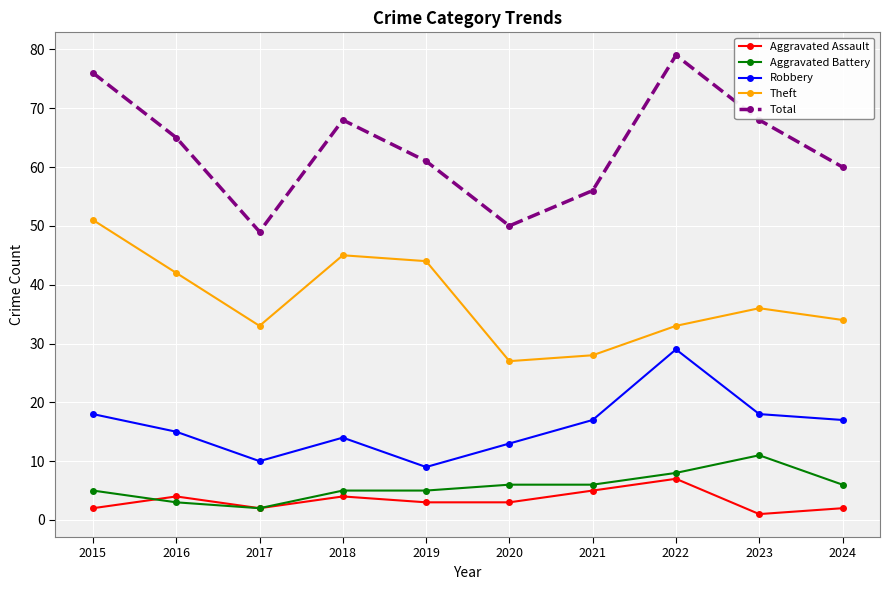

The value of Aggravated Battery at 2015 is 5. True or false?

True